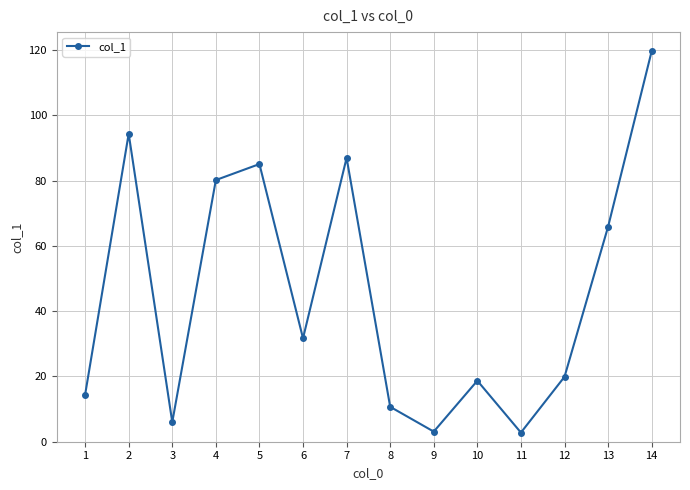

What is the minimum value shown in the chart?

2.8